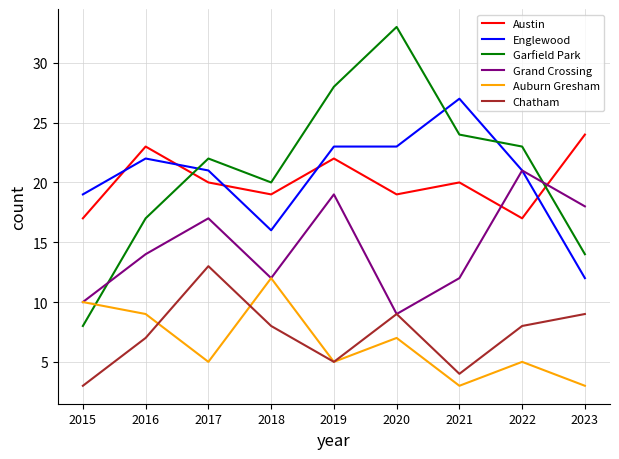

Count the number of categories in the chart.

9